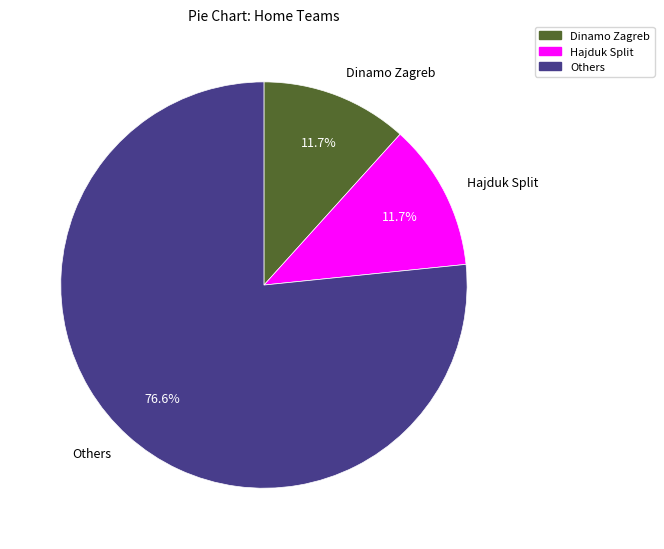

What is the majority slice?

Others